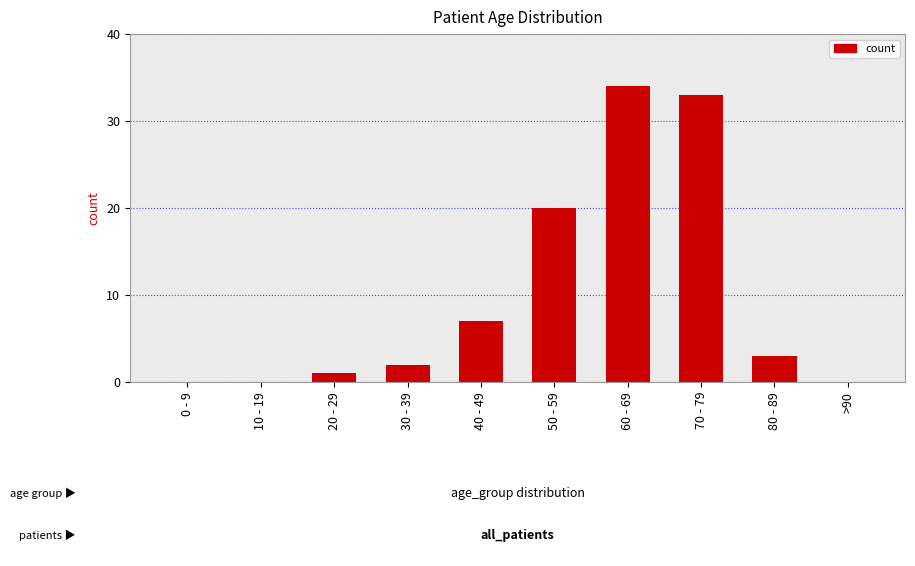

The value at 10 - 19 is -11. True or false?

False